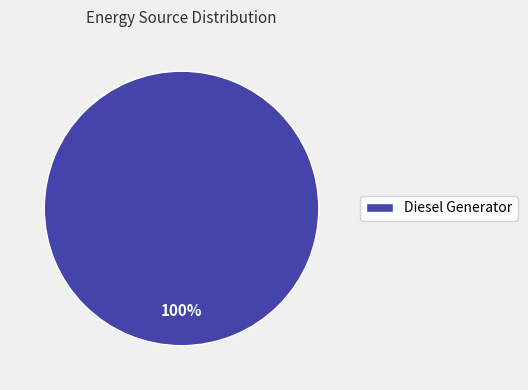

True or false: Diesel Generator accounts for 100% of the total.

True